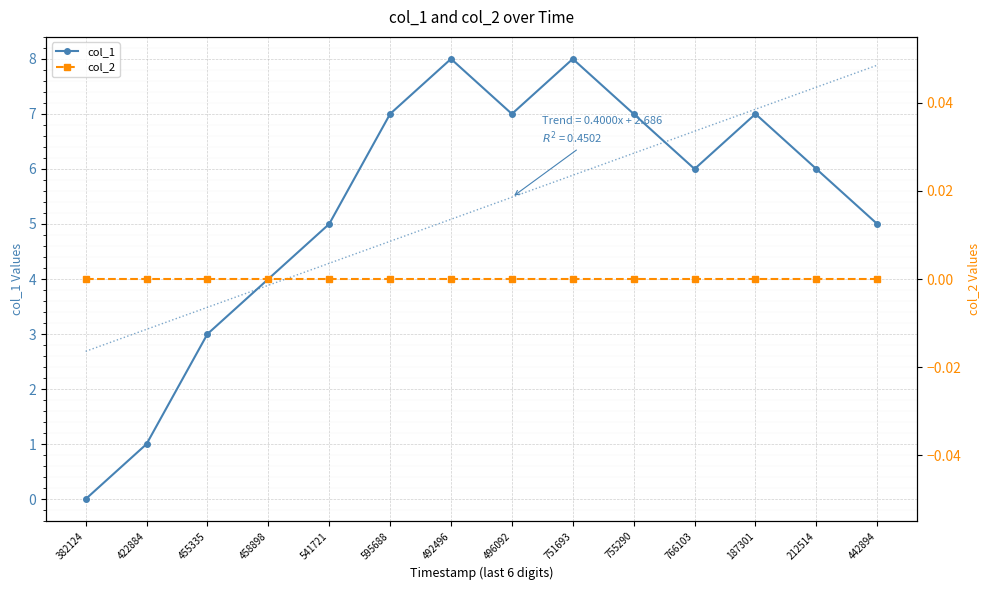

What is the greatest value displayed?

8